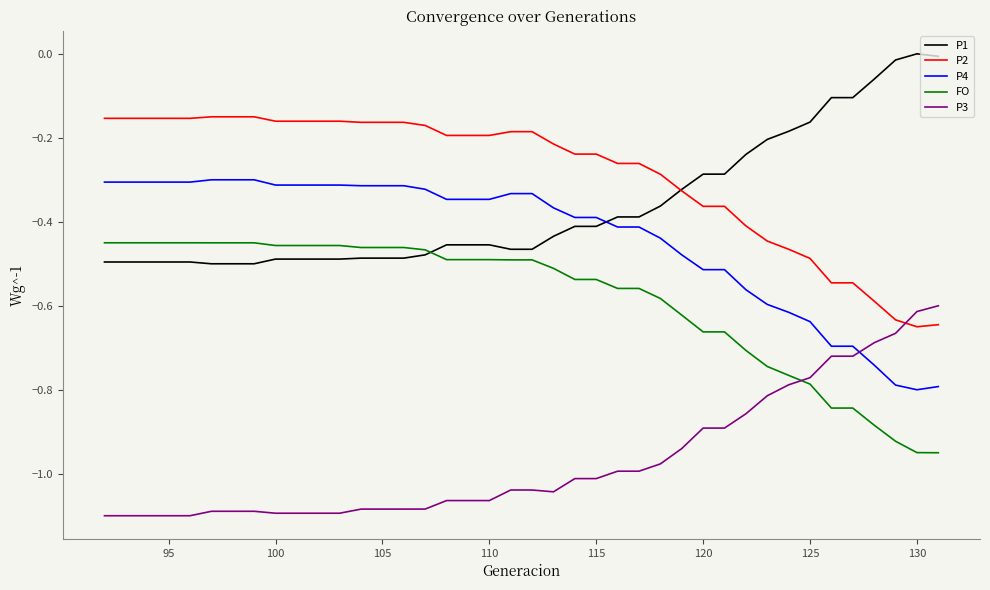

What is the sum of all P2 values?

-11.4